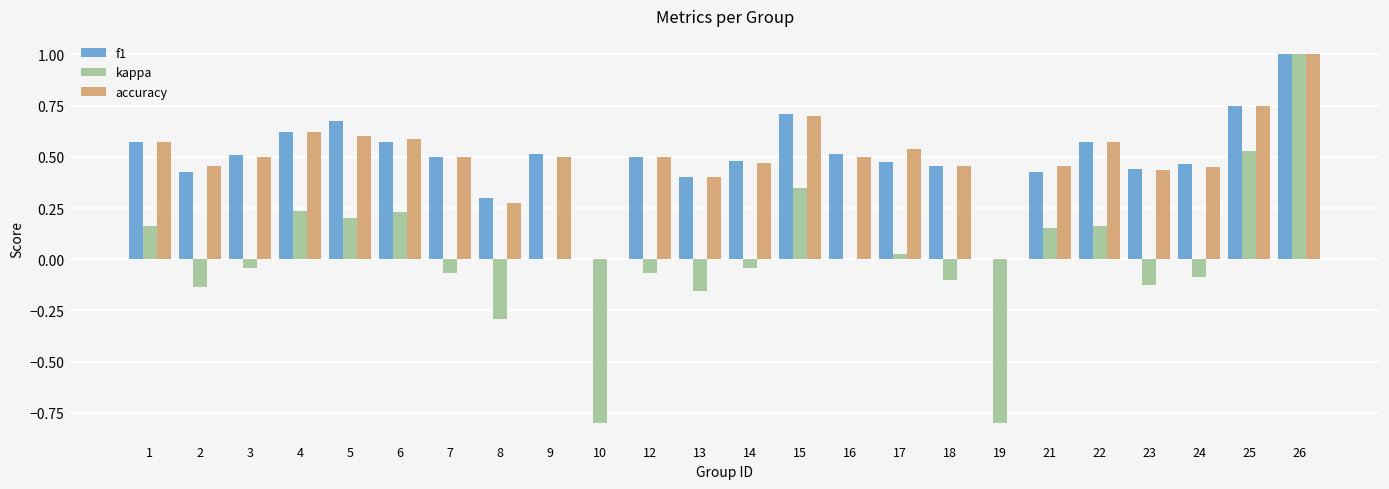

Count the number of data series in this chart.

3